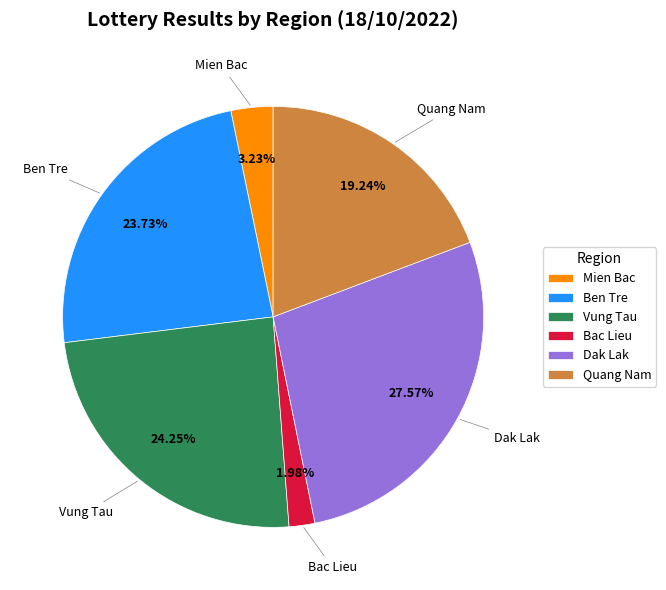

Rank the categories by value from lowest to highest.

Bac Lieu, Mien Bac, Quang Nam, Ben Tre, Vung Tau, Dak Lak